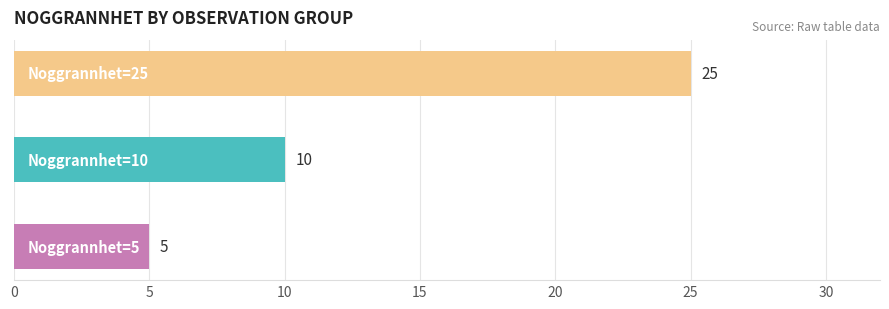

Count the values in the range 5 to 25.

3